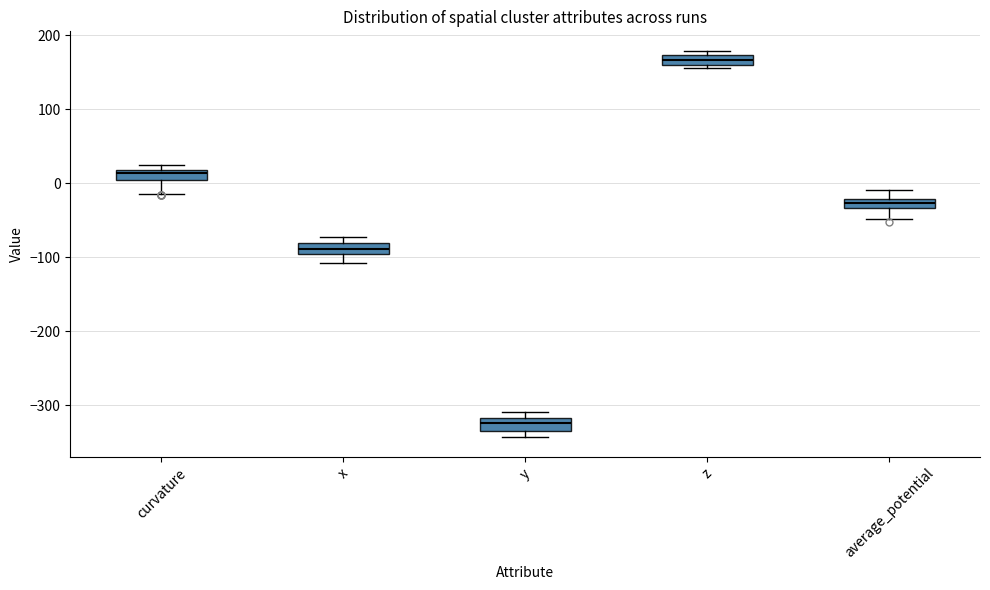

Where is the lower edge of the box for z on the y-axis? The values are not printed on the chart, so give them approximately, as read against the axis.

160